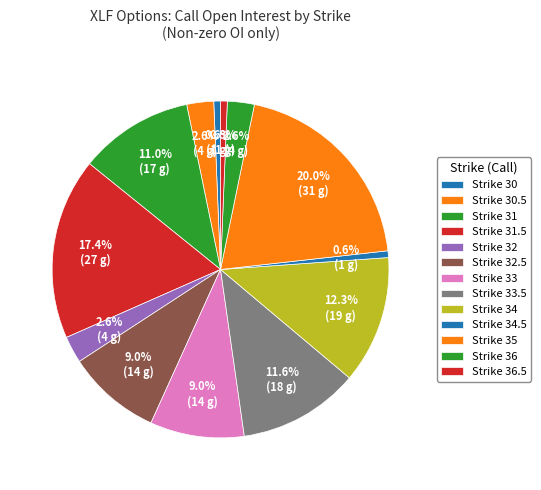

Count the number of slices in the pie.

13